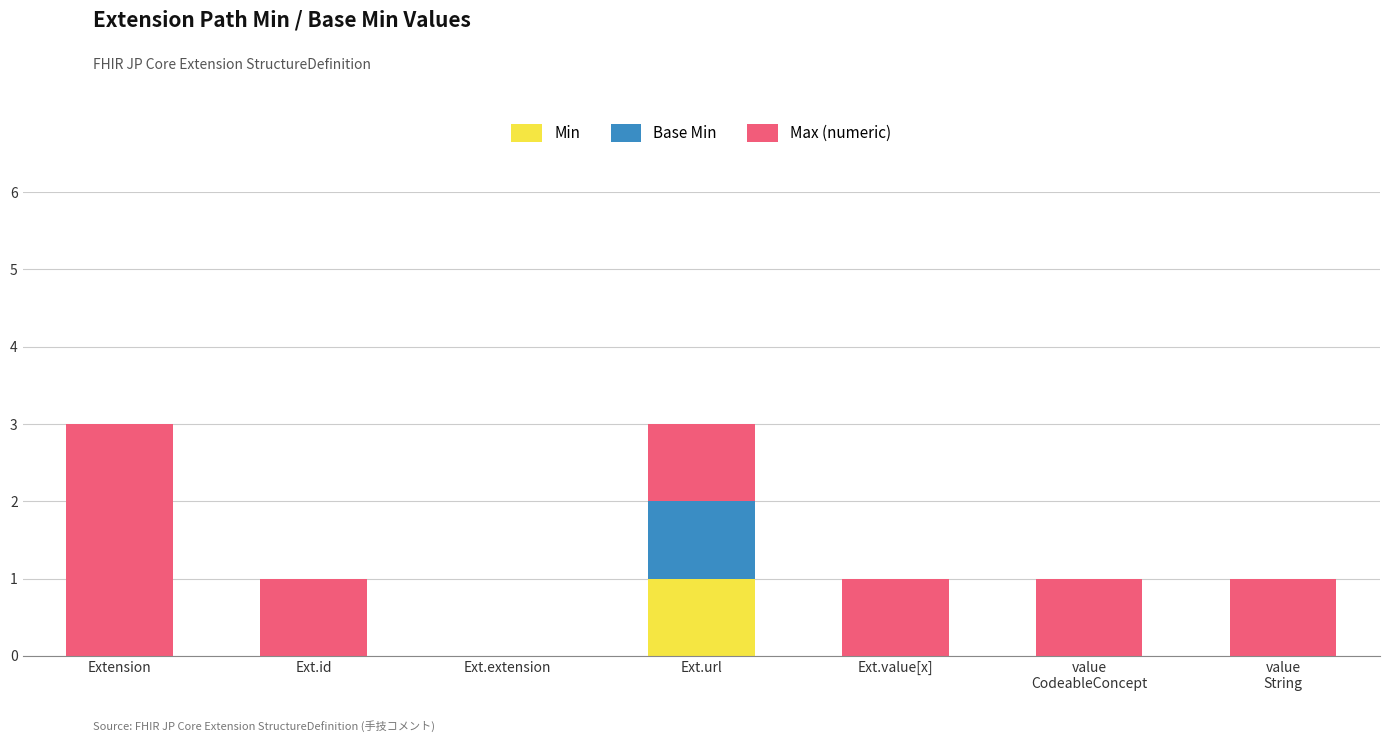

Count the number of categories in the chart.

7